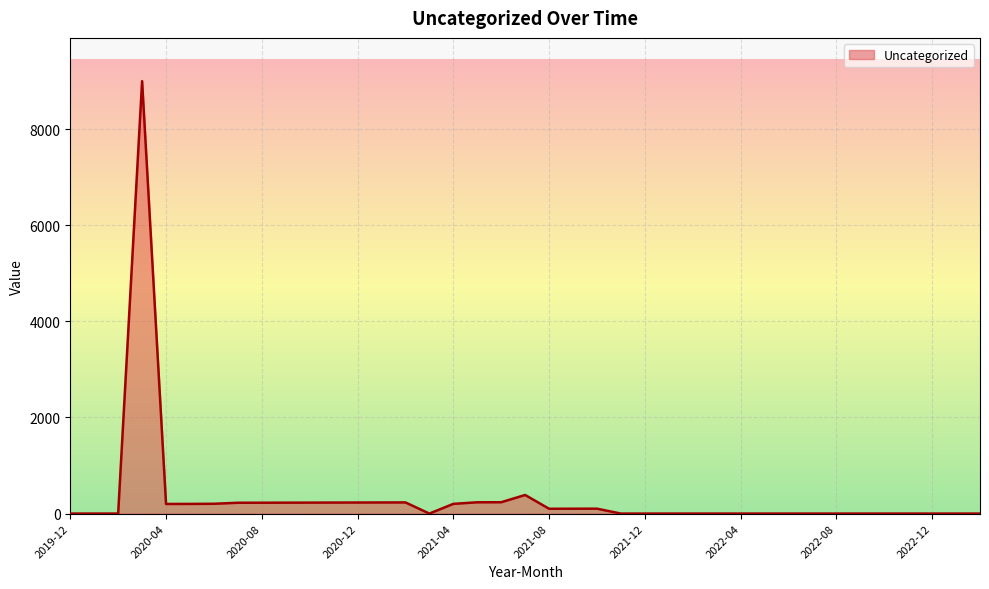

What is the maximum value shown in the chart?

9002